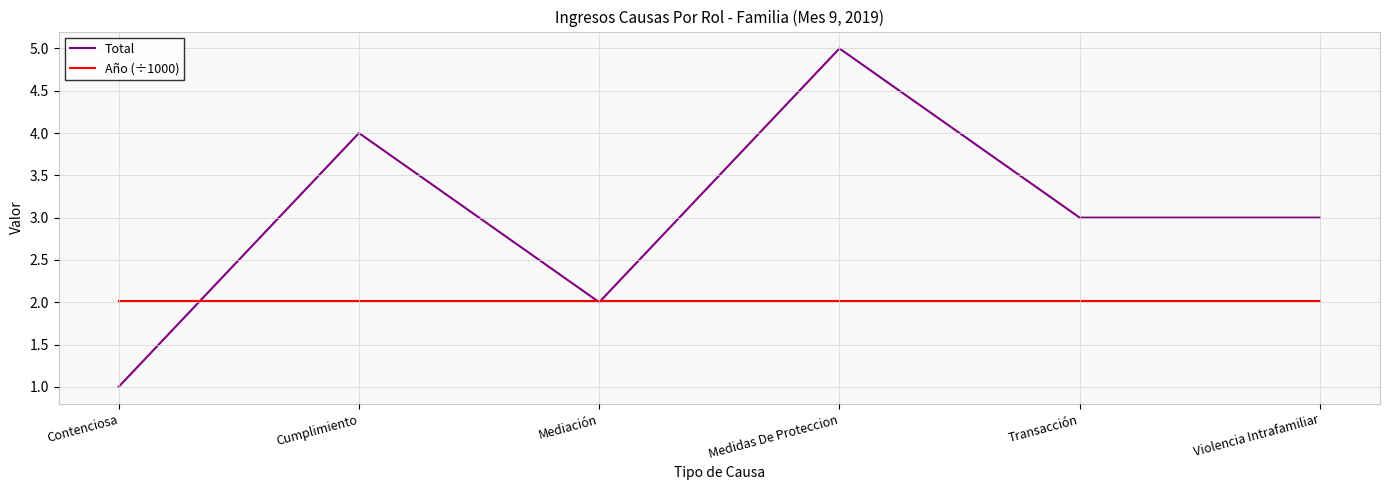

Count the number of categories in the chart.

6